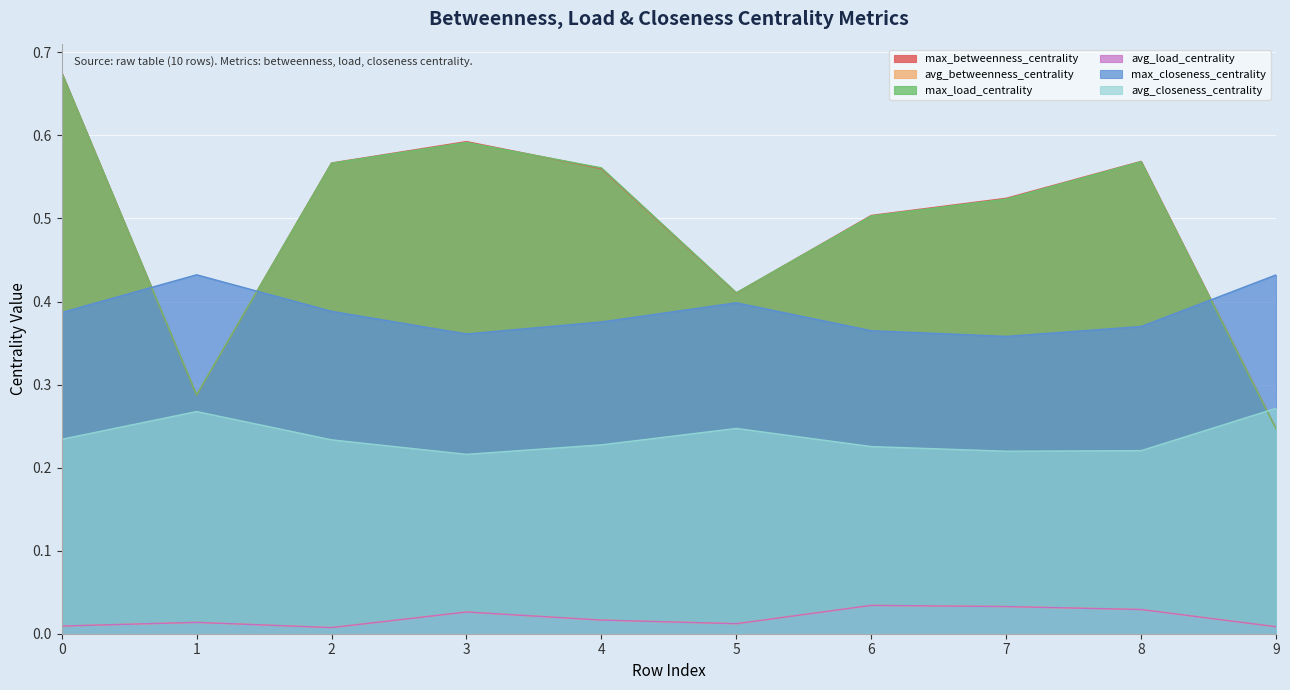

What is the approximate value of max_closeness_centrality at 1?

0.4